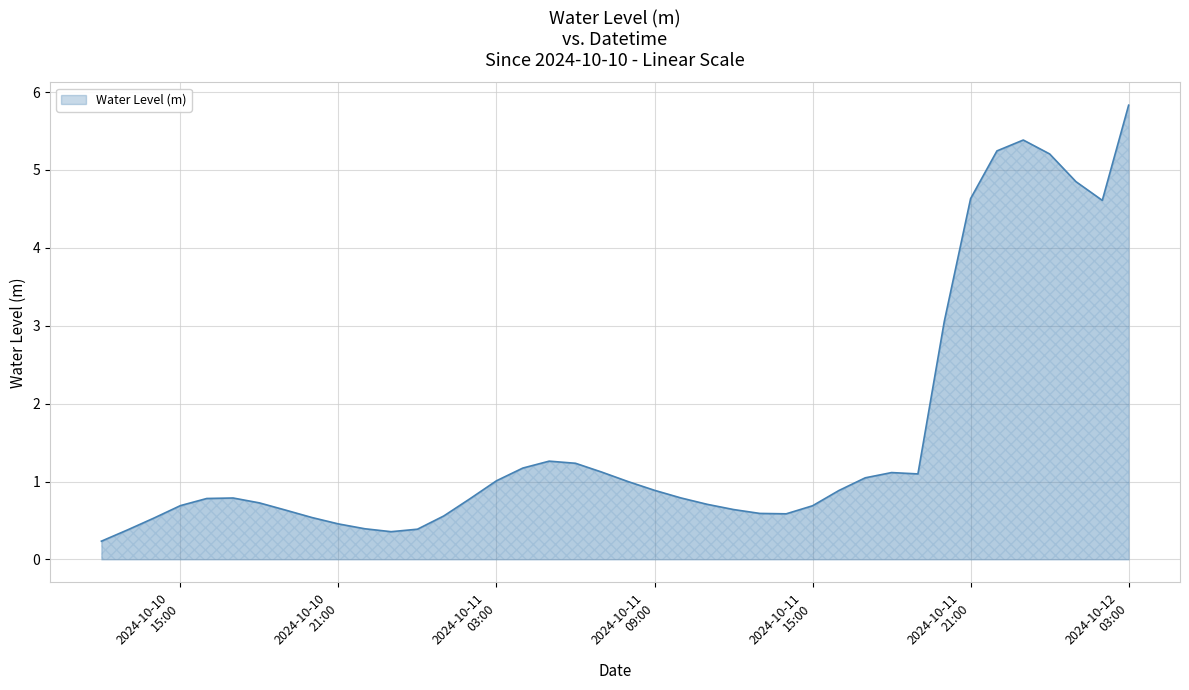

What is the greatest value displayed?

5.8